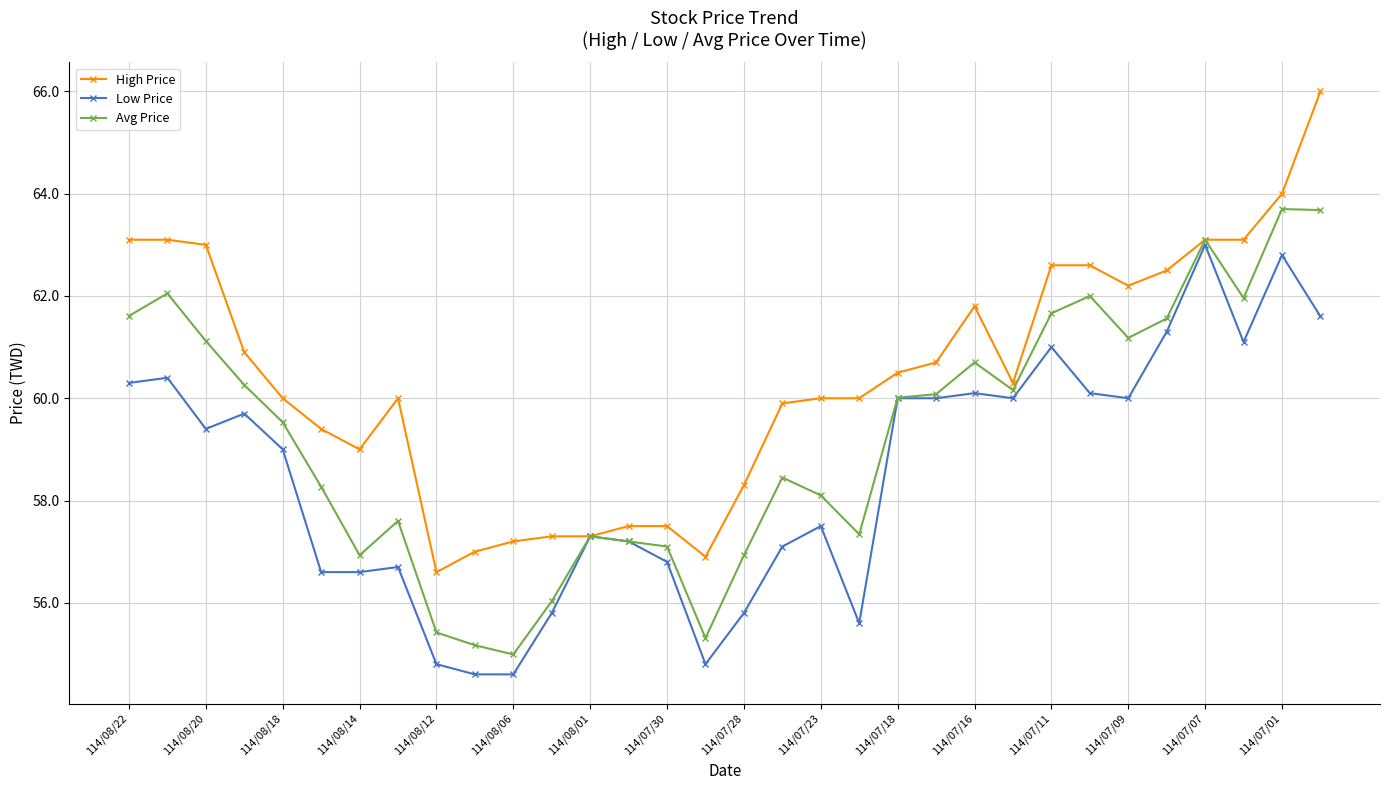

True or false: Avg Price has more than 2 points higher than both neighbors.

True